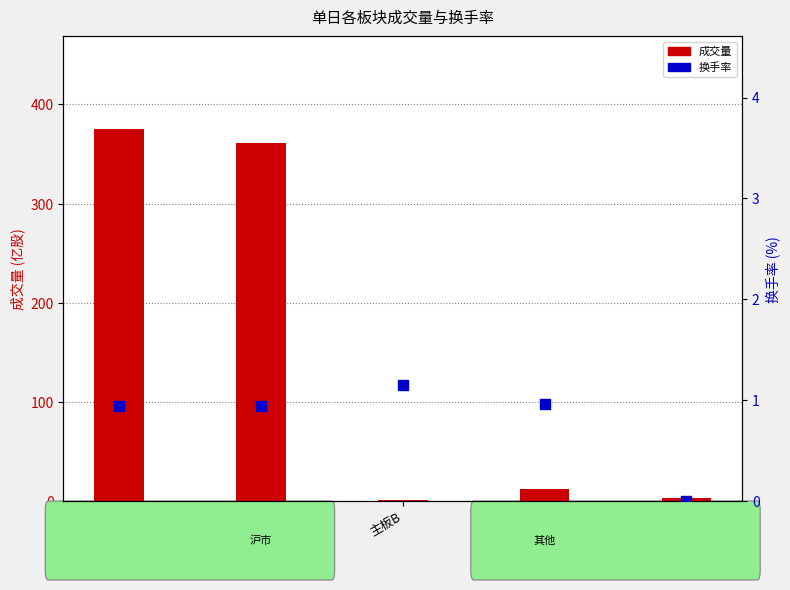

At which category is the sum across all series the highest?

股票